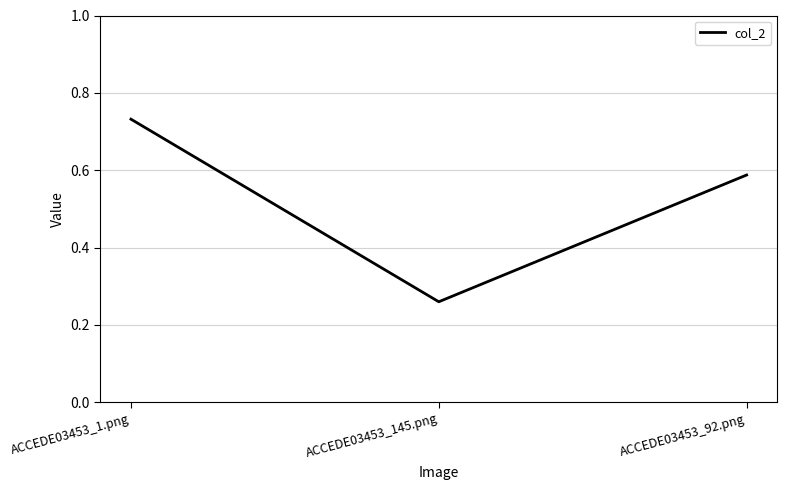

At which label is the value closest to 0?

ACCEDE03453_145.png